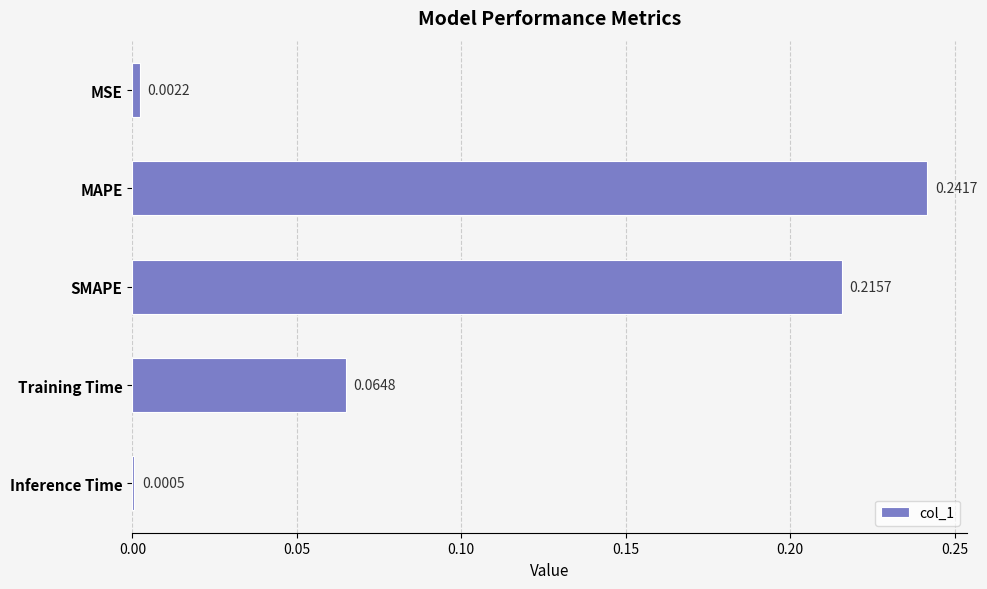

What is the sum of all values?

0.5